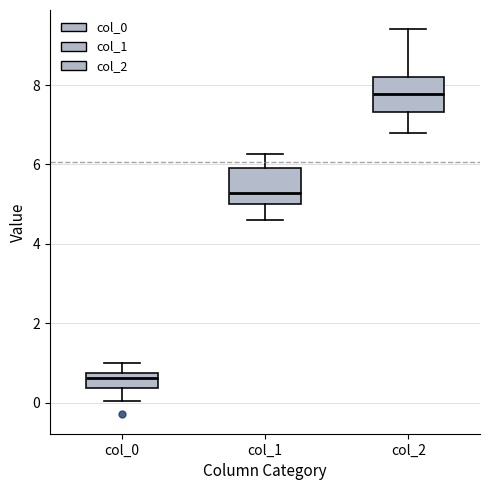

Reading left to right, transcribe this box plot: for each box, give where its median line is, the range the box spans, and where its two whiskers end, as read against the y-axis. The values are not printed on the chart, so give them approximately, as read against the axis.

col_0: median 0.6, box 0.4 to 0.8, whiskers 0.0 to 1.0
col_1: median 5.2, box 5.0 to 6.0, whiskers 4.6 to 6.2
col_2: median 7.8, box 7.4 to 8.2, whiskers 6.8 to 9.4